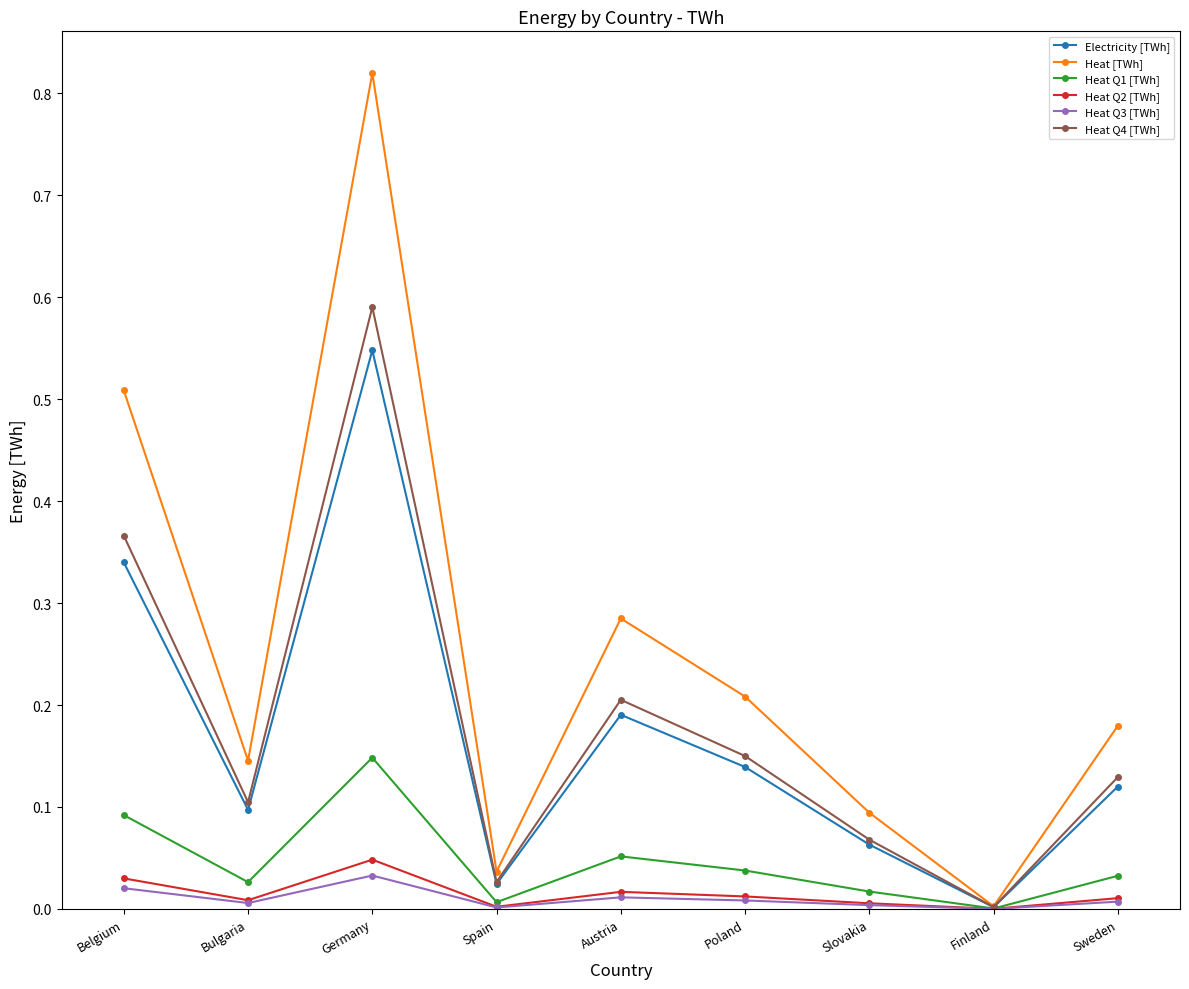

True or false: Heat [TWh] has a value of 0.2 at Sweden.

True